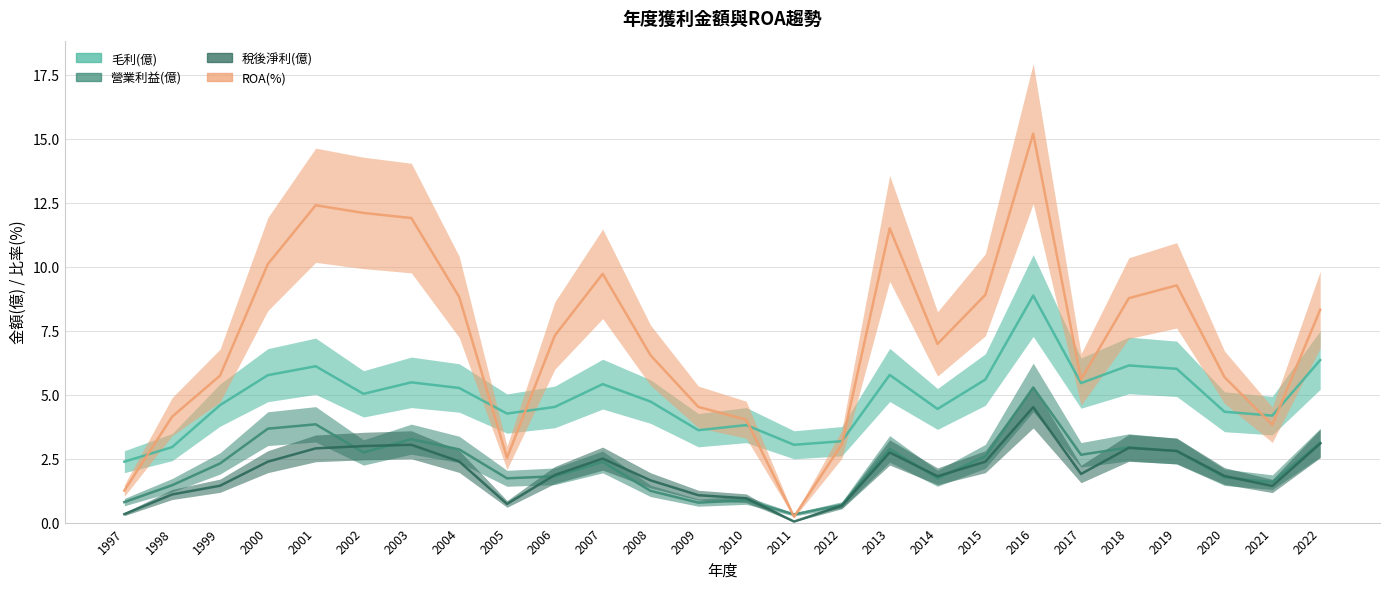

Does the chart have visible grid lines?

Yes